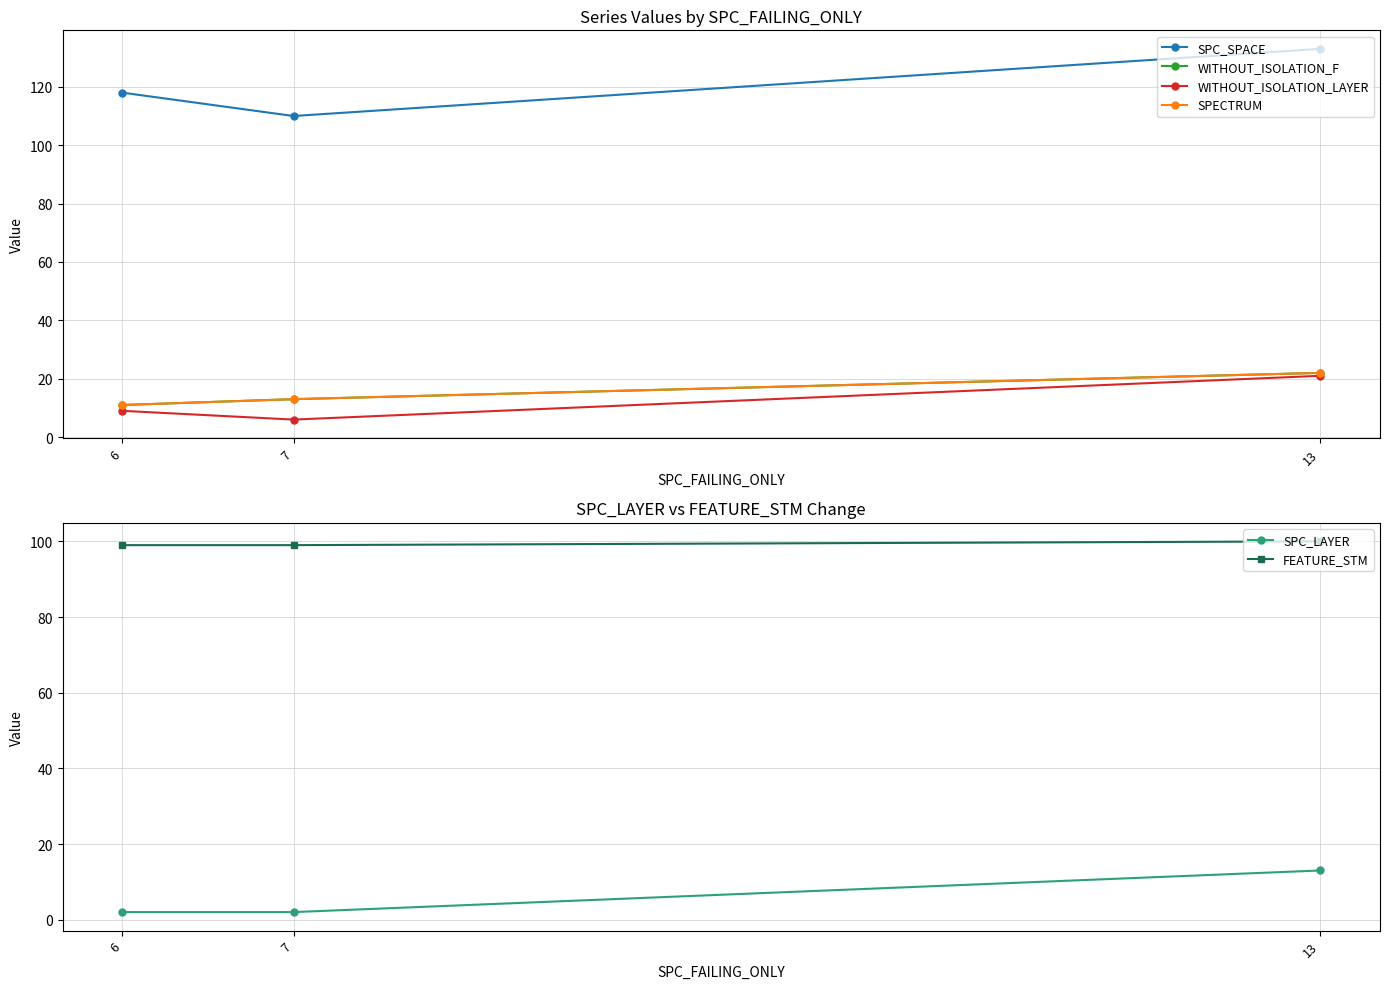

What is the smallest value displayed?

2